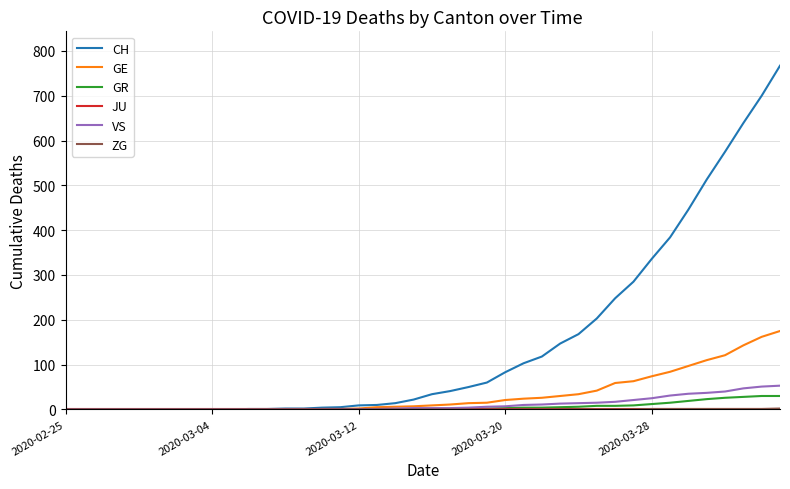

What is the highest value of the VS series?

53